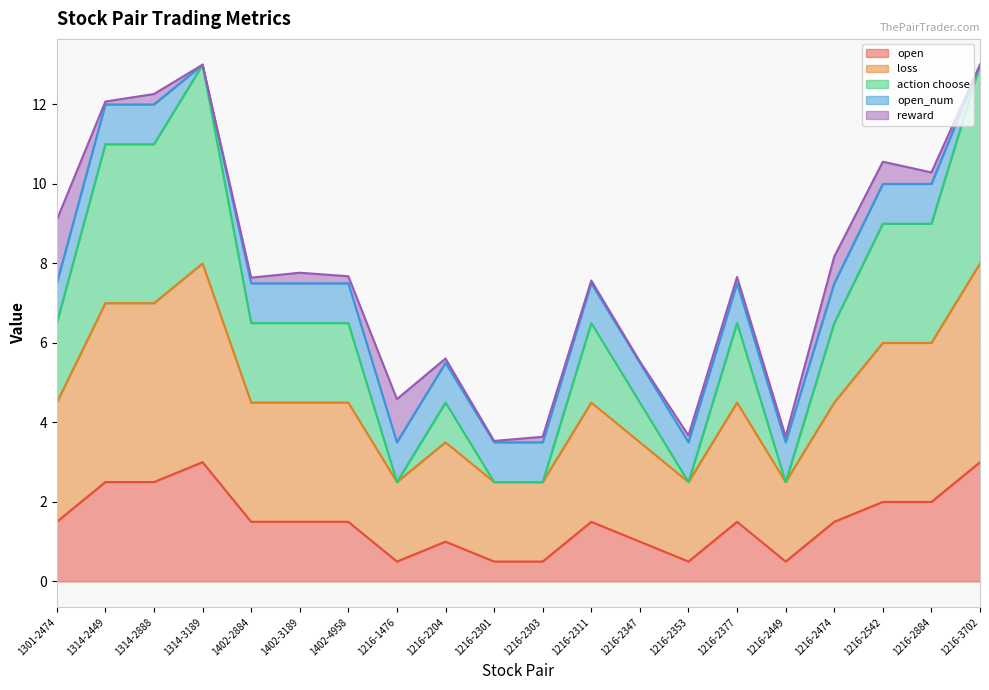

List the labels in order of loss value, smallest first.

1216-1476, 1216-2301, 1216-2303, 1216-2353, 1216-2449, 1216-2204, 1216-2347, 1301-2474, 1402-2884, 1402-3189, 1402-4958, 1216-2311, 1216-2377, 1216-2474, 1216-2542, 1216-2884, 1314-2449, 1314-2888, 1314-3189, 1216-3702